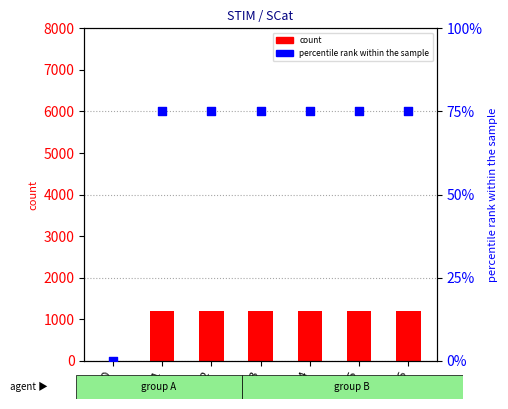

Which series has the largest total across all categories?

count